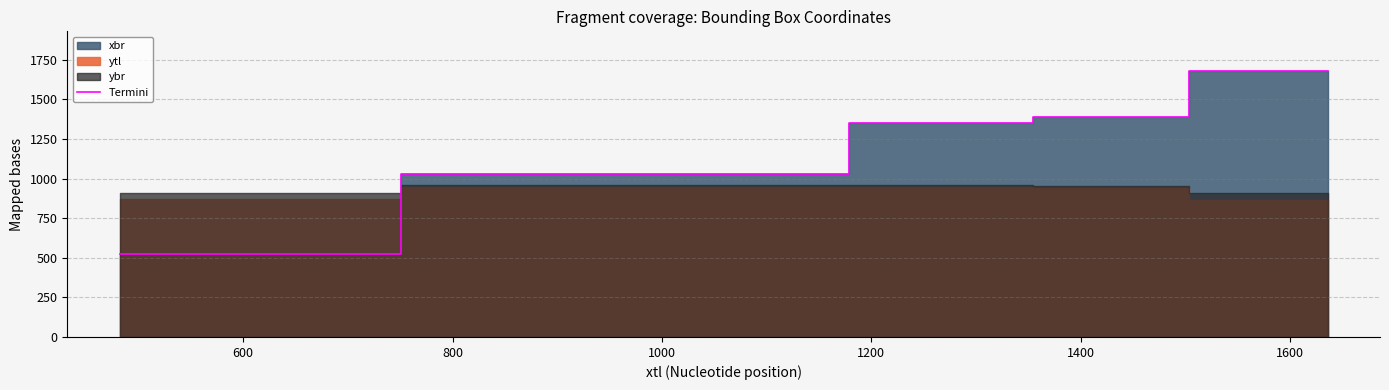

Reading left to right, transcribe all the data shown in this chart.

521	1032	1350	1386	1678